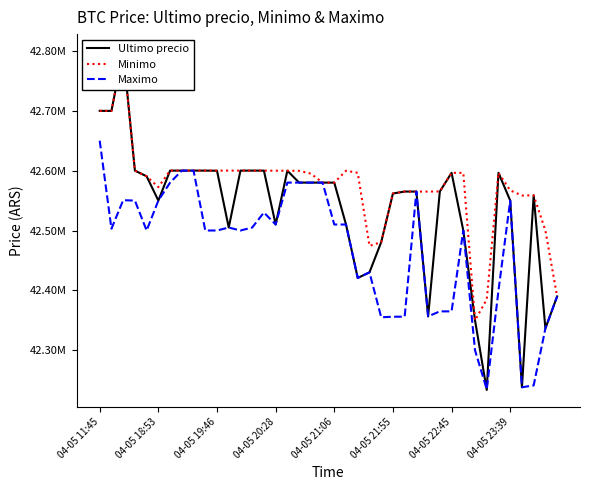

The Ultimo precio series shows 11372913 at 04-05 18:53. True or false?

False